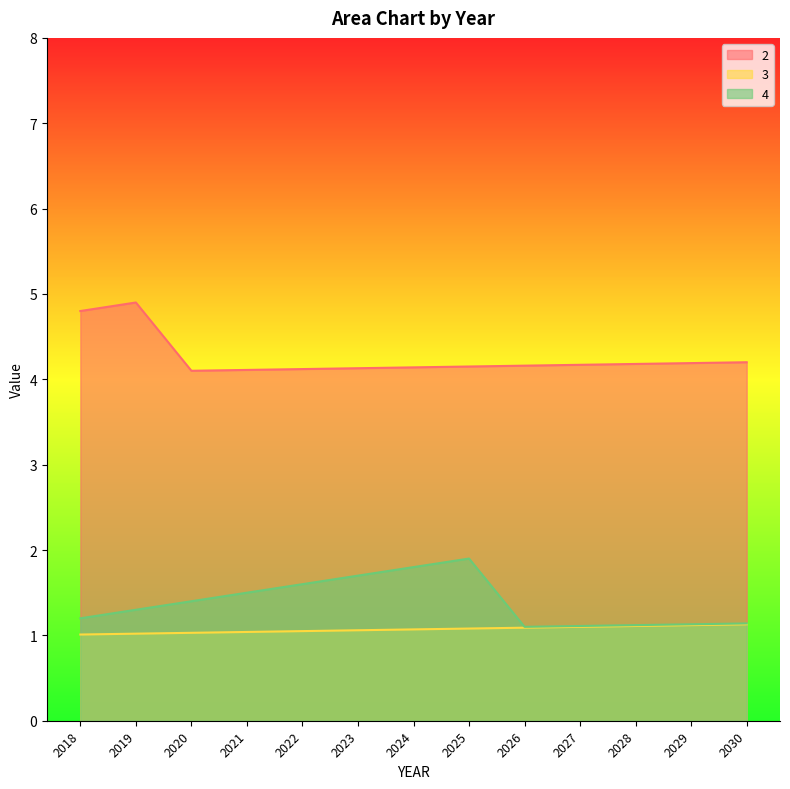

Between 2019 and 2022, which is larger?

2019